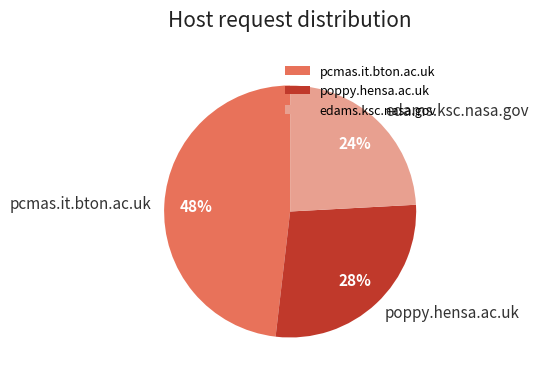

To the nearest percent, what is the average slice percentage?

33%